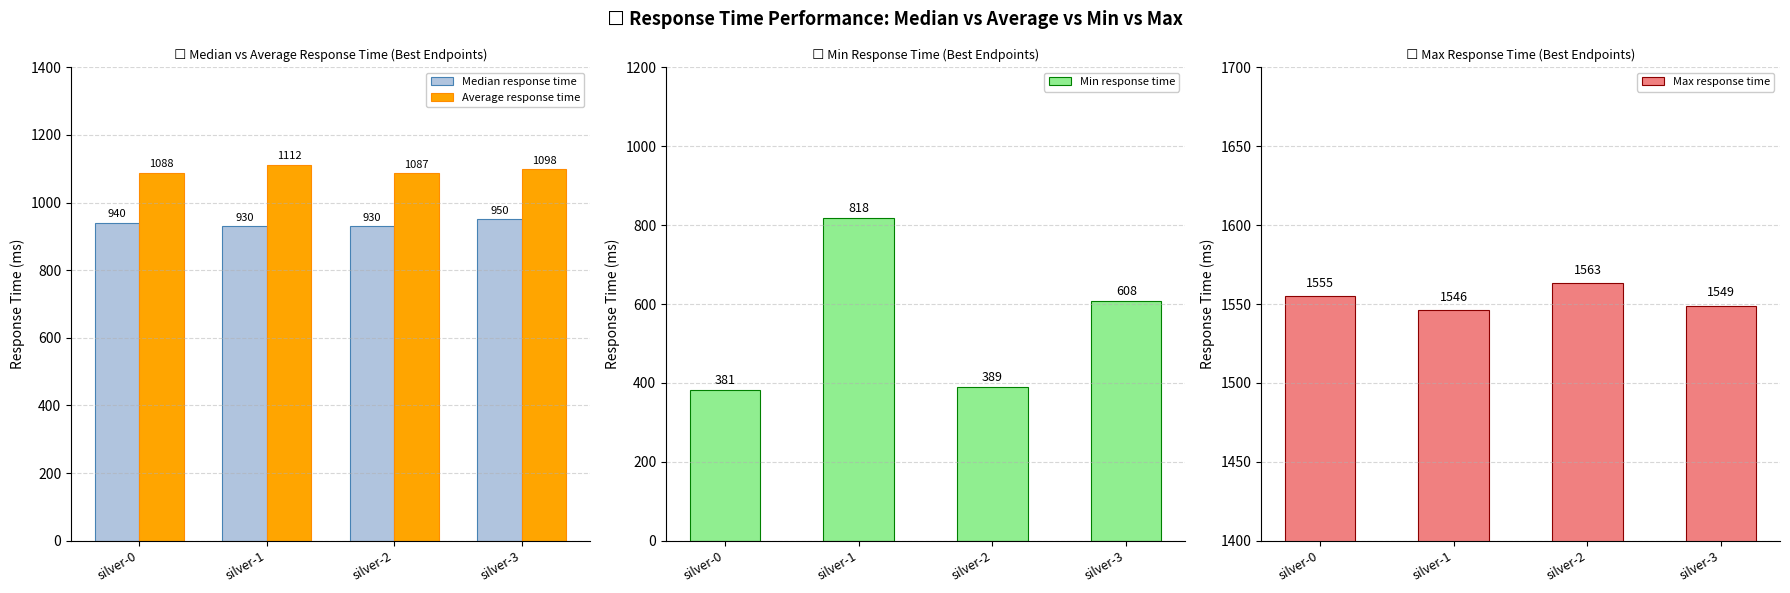

Reading left to right, what are all the values shown in this chart?

Median response time: silver-0=940	silver-1=930	silver-2=930	silver-3=950
Average response time: silver-0=1088	silver-1=1112	silver-2=1087	silver-3=1098
Min response time: silver-0=381	silver-1=818	silver-2=389	silver-3=608
Max response time: silver-0=1555	silver-1=1546	silver-2=1563	silver-3=1549